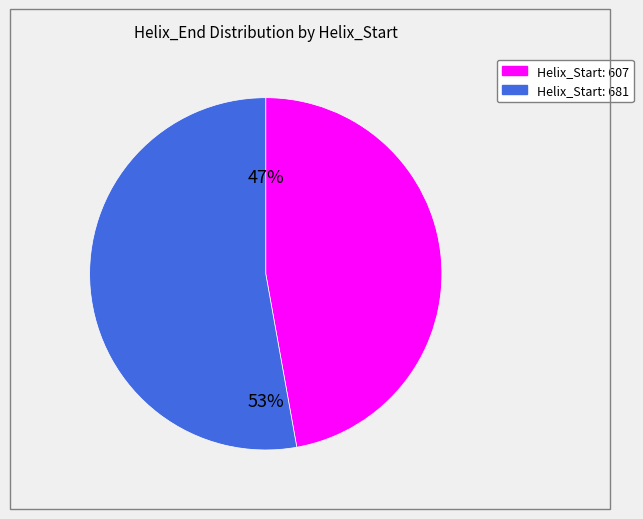

Which slice represents more than half of the pie?

Helix_Start: 681